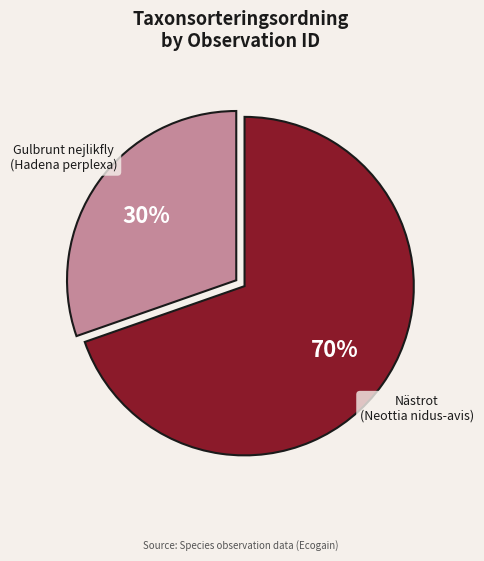

True or false: Nästrot (Neottia nidus-avis) accounts for 70% of the total.

True